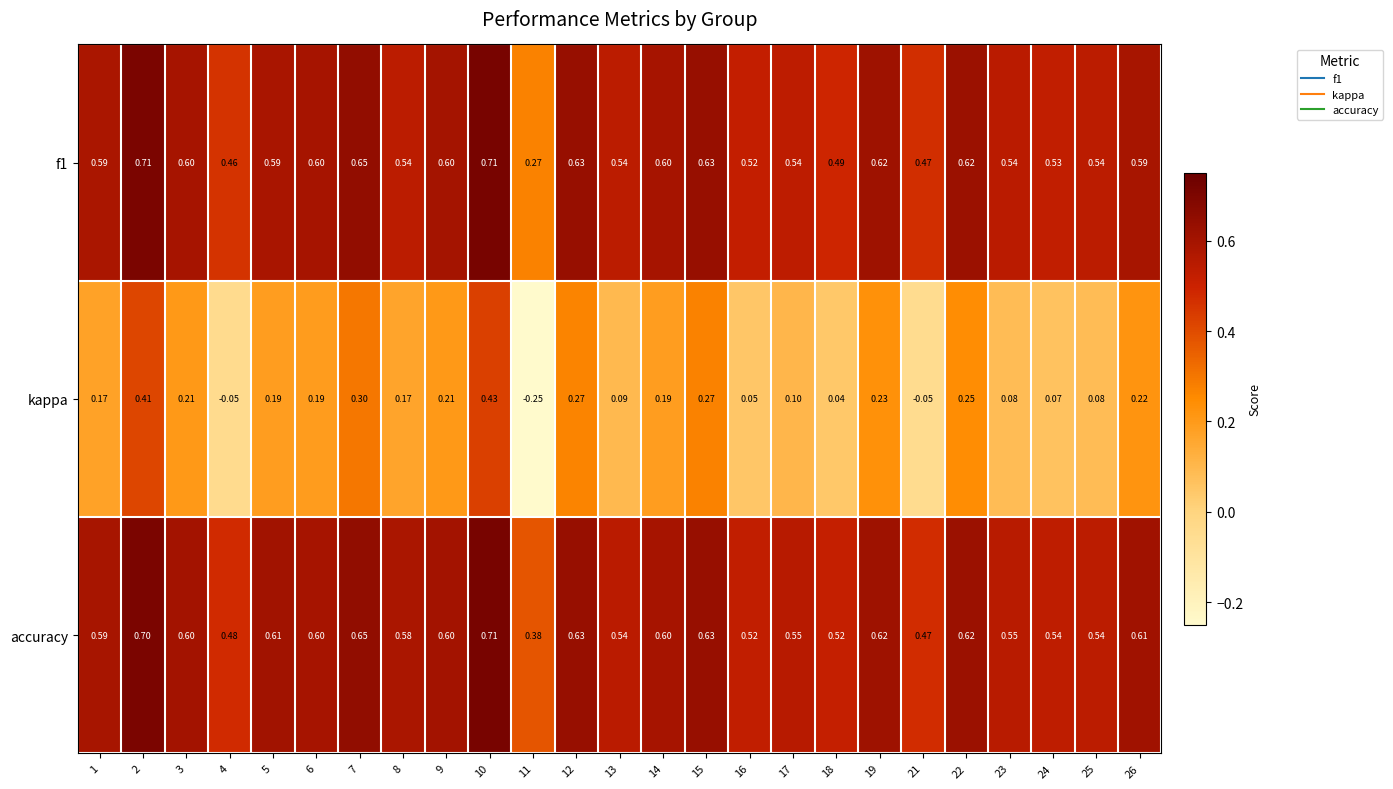

Is the value of accuracy at 24 greater than the value of kappa at 3?

Yes